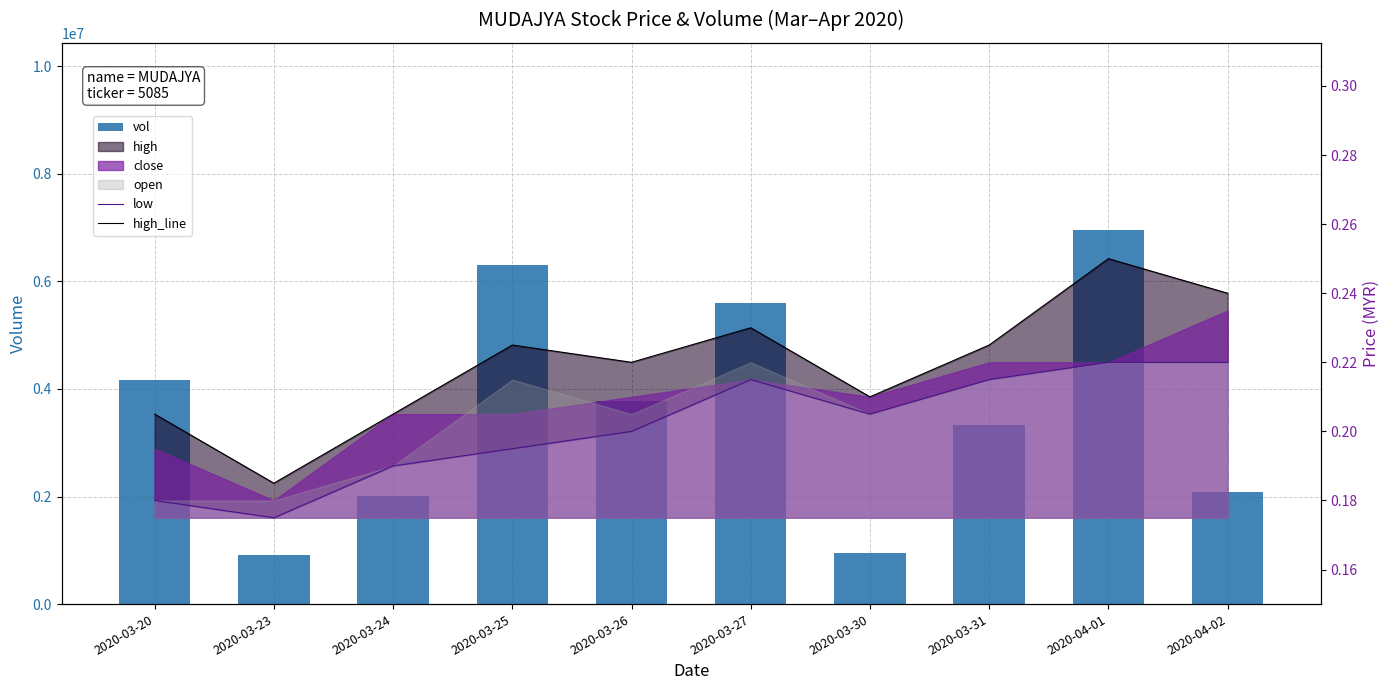

How many groups of bars are there?

10